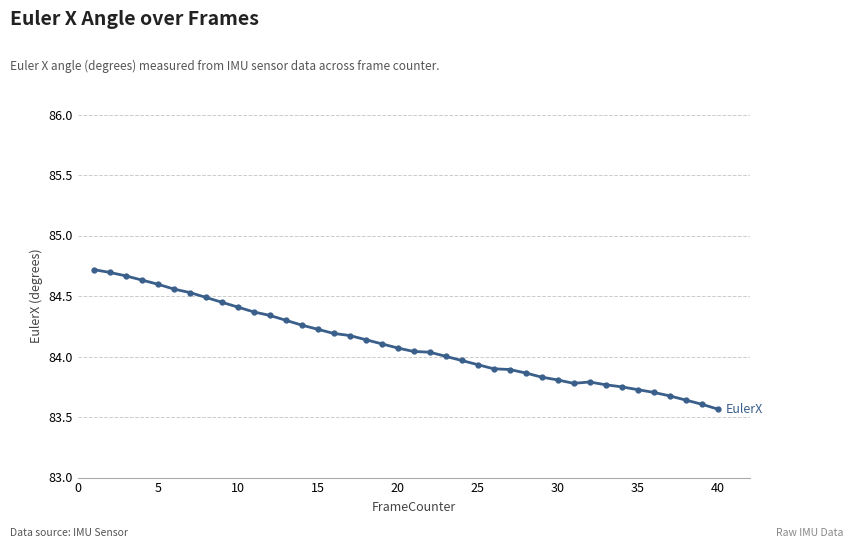

What is the value of the 7th point from the left?

84.5